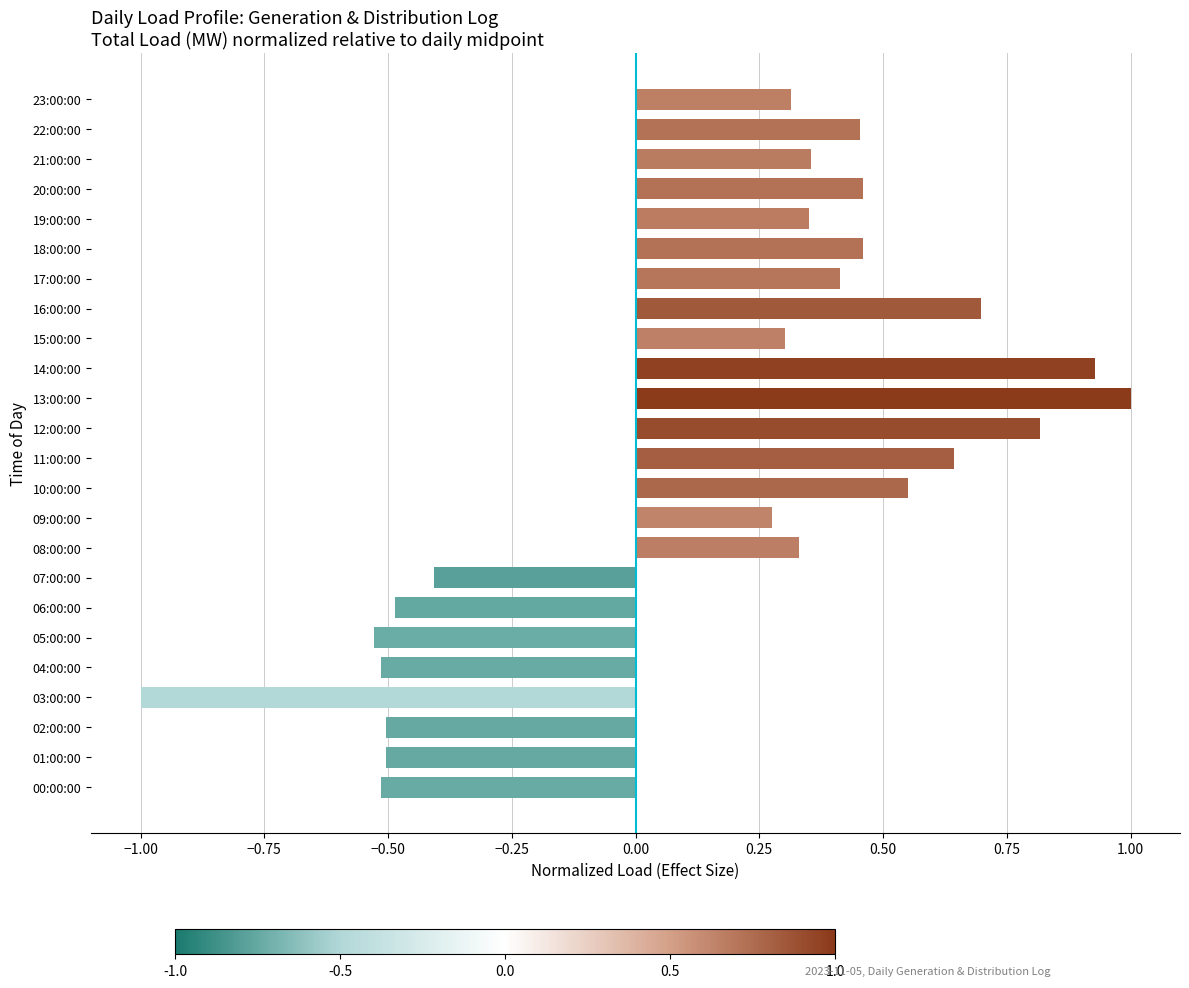

Are the bars grouped side by side (vs. stacked)?

No